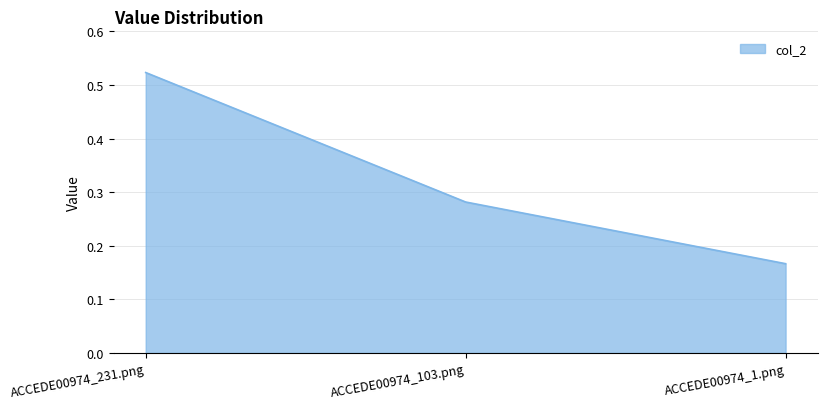

Rank the categories by value from highest to lowest.

ACCEDE00974_231.png, ACCEDE00974_103.png, ACCEDE00974_1.png